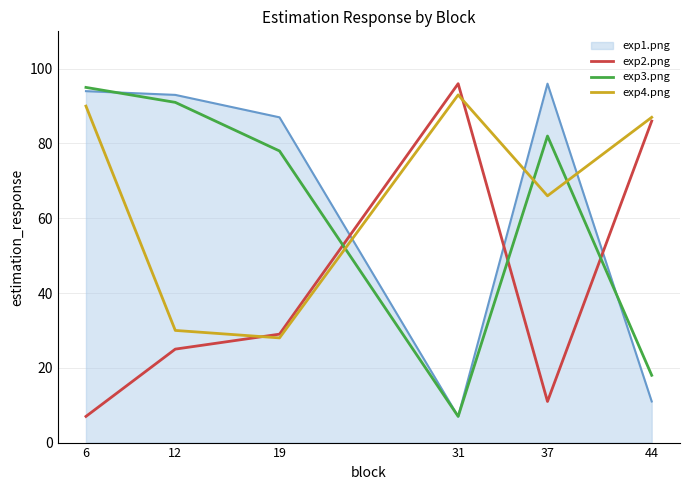

Which series has the largest total across all categories?

exp4.png